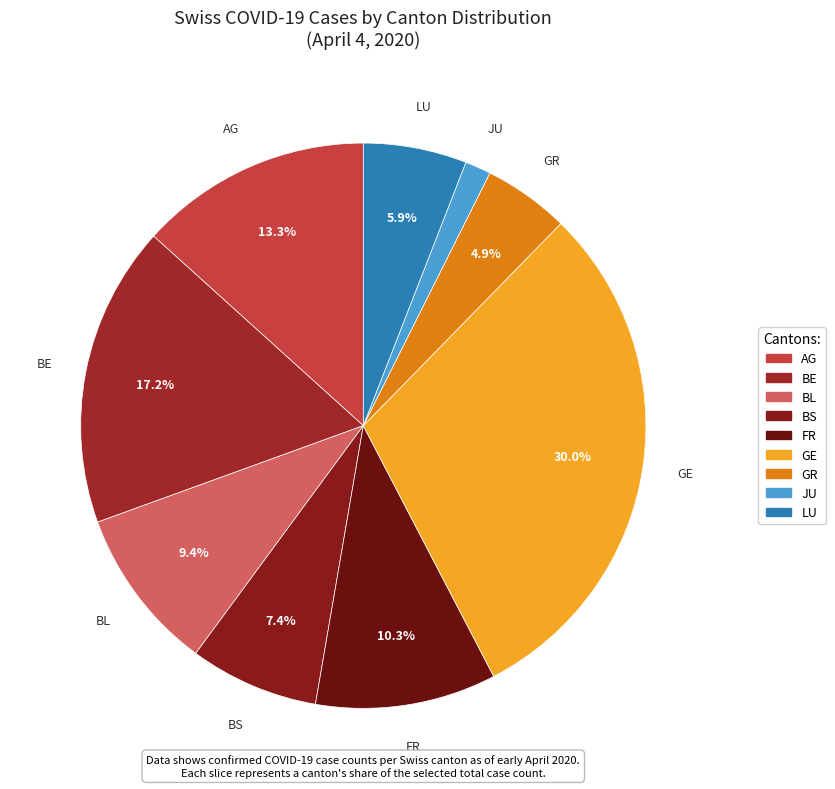

Which has a higher value, LU or GE?

GE